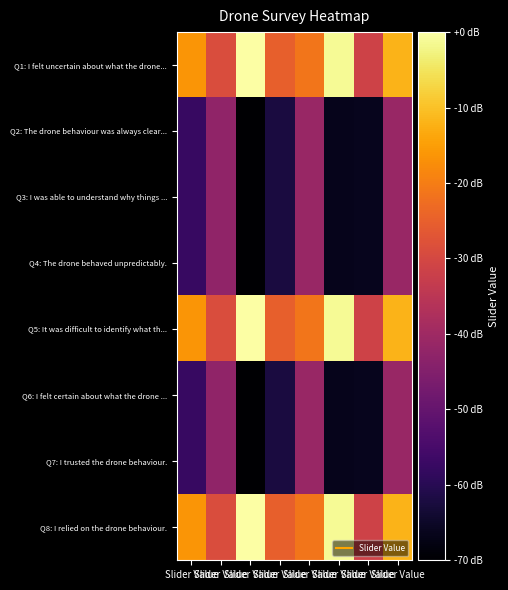

Reading left to right, list all the values displayed in this chart.

Q1: I felt uncertain about what the drone...: Slider Value=-16.3	Slider Value=-28.8	Slider Value=-0.0	Slider Value=-25.2	Slider Value=-21.1	Slider Value=-1.3	Slider Value=-31.2	Slider Value=-11.8
Q2: The drone behaviour was always clear...: Slider Value=-57.5	Slider Value=-42.5	Slider Value=-70.0	Slider Value=-62.1	Slider Value=-41.2	Slider Value=-66.5	Slider Value=-66.4	Slider Value=-41.2
Q3: I was able to understand why things ...: Slider Value=-57.5	Slider Value=-42.5	Slider Value=-70.0	Slider Value=-62.1	Slider Value=-41.2	Slider Value=-66.5	Slider Value=-66.4	Slider Value=-41.2
Q4: The drone behaved unpredictably.: Slider Value=-57.5	Slider Value=-42.5	Slider Value=-70.0	Slider Value=-62.1	Slider Value=-41.2	Slider Value=-66.5	Slider Value=-66.4	Slider Value=-41.2
Q5: It was difficult to identify what th...: Slider Value=-16.3	Slider Value=-28.8	Slider Value=-0.0	Slider Value=-25.2	Slider Value=-21.1	Slider Value=-1.3	Slider Value=-31.2	Slider Value=-11.8
Q6: I felt certain about what the drone ...: Slider Value=-57.5	Slider Value=-42.5	Slider Value=-70.0	Slider Value=-62.1	Slider Value=-41.2	Slider Value=-66.5	Slider Value=-66.4	Slider Value=-41.2
Q7: I trusted the drone behaviour.: Slider Value=-57.5	Slider Value=-42.5	Slider Value=-70.0	Slider Value=-62.1	Slider Value=-41.2	Slider Value=-66.5	Slider Value=-66.4	Slider Value=-41.2
Q8: I relied on the drone behaviour.: Slider Value=-16.3	Slider Value=-28.8	Slider Value=-0.0	Slider Value=-25.2	Slider Value=-21.1	Slider Value=-1.3	Slider Value=-31.2	Slider Value=-11.8